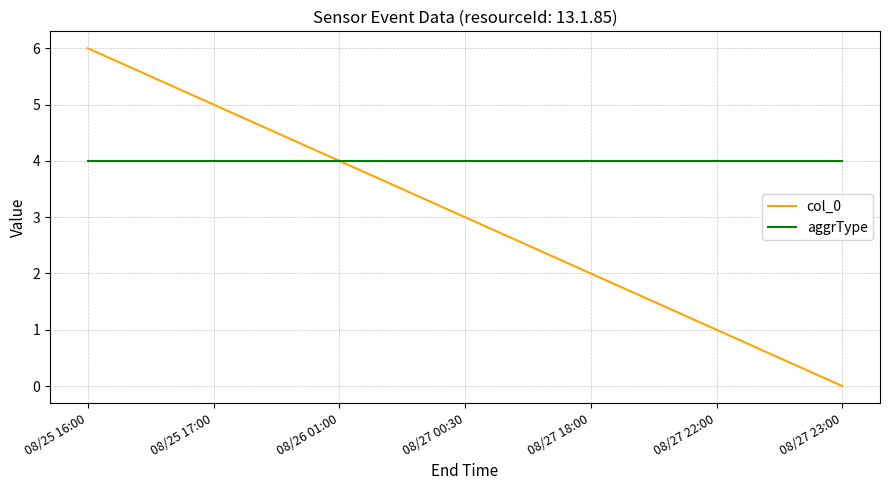

How many positive values does the col_0 series have?

6